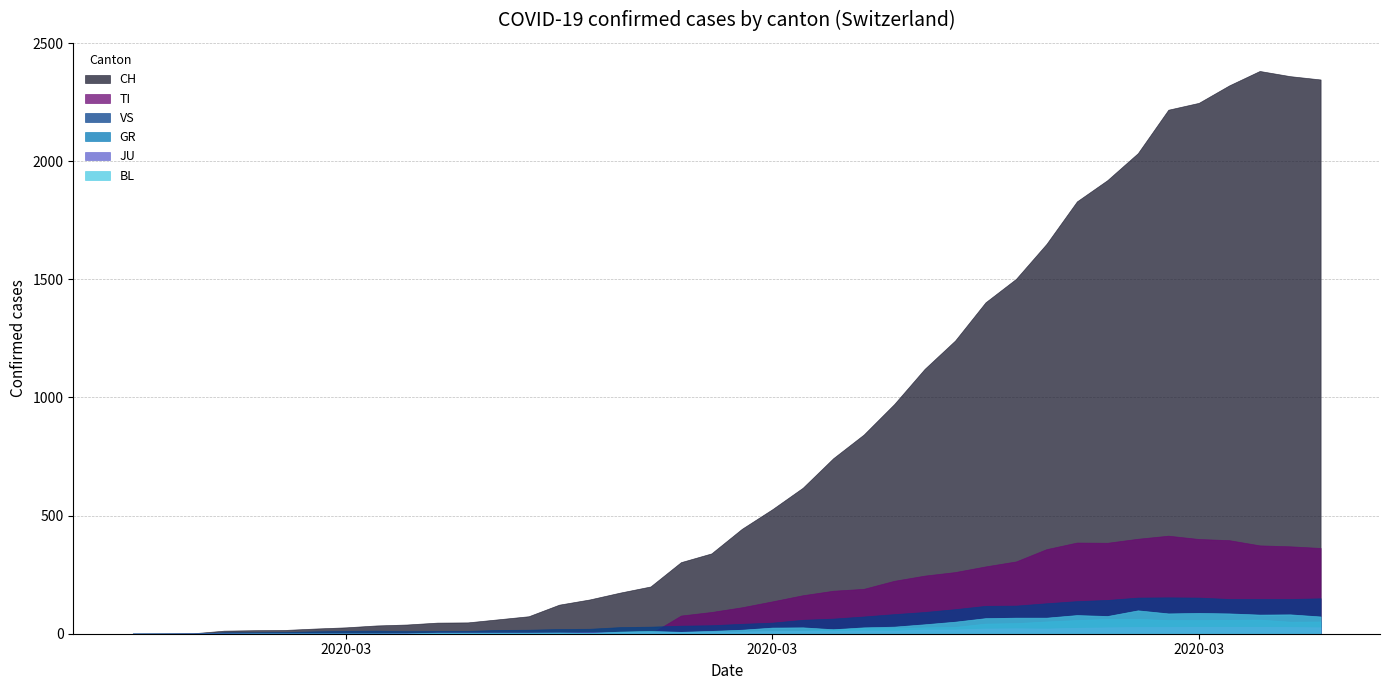

What is the label of the 29th point from the left?

2020-03-24